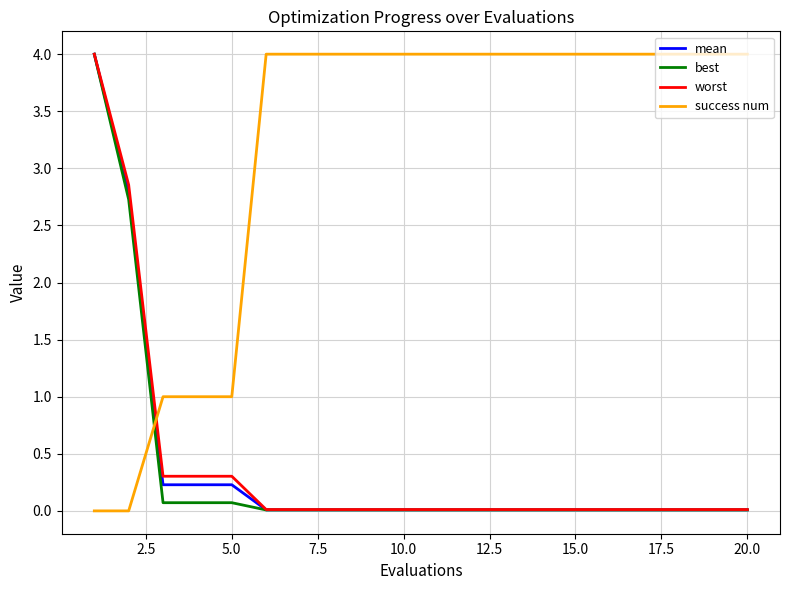

How many times do mean and success num cross each other?

1